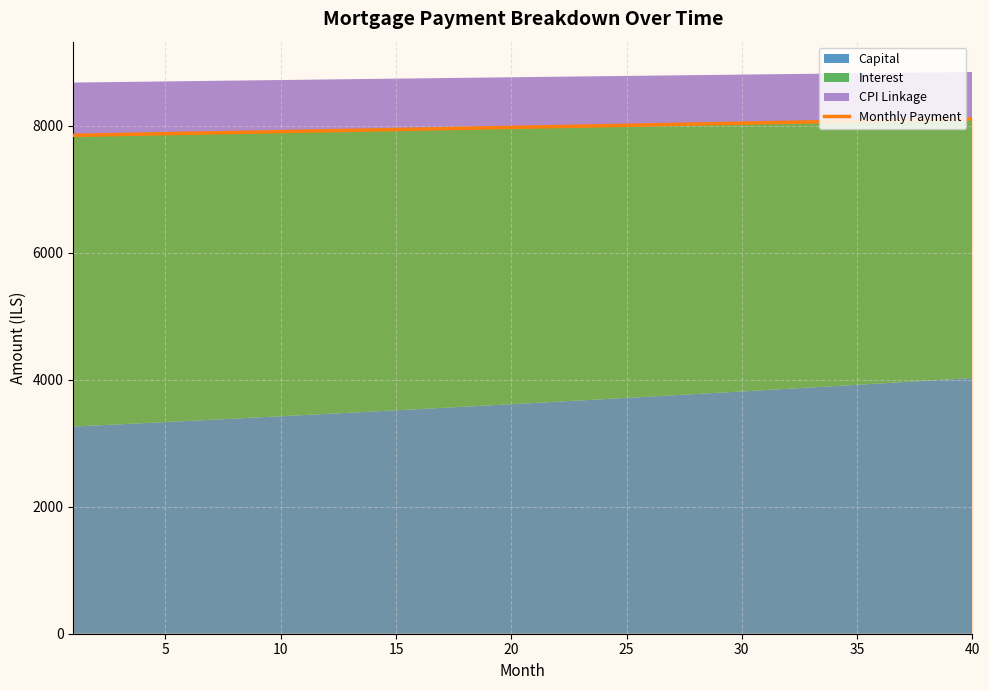

Does the chart display data point markers on the line(s)?

No